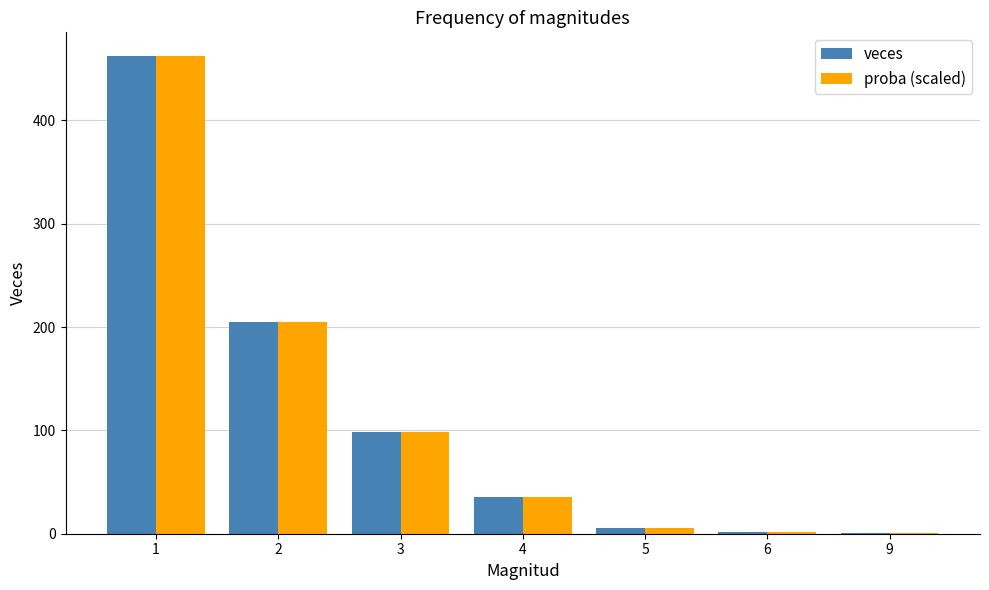

Is the value of proba (scaled) at 1 greater than the value of veces at 5?

Yes